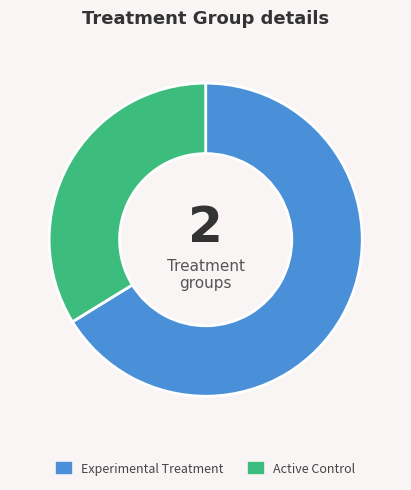

True or false: Active Control accounts for 34% of the total.

True